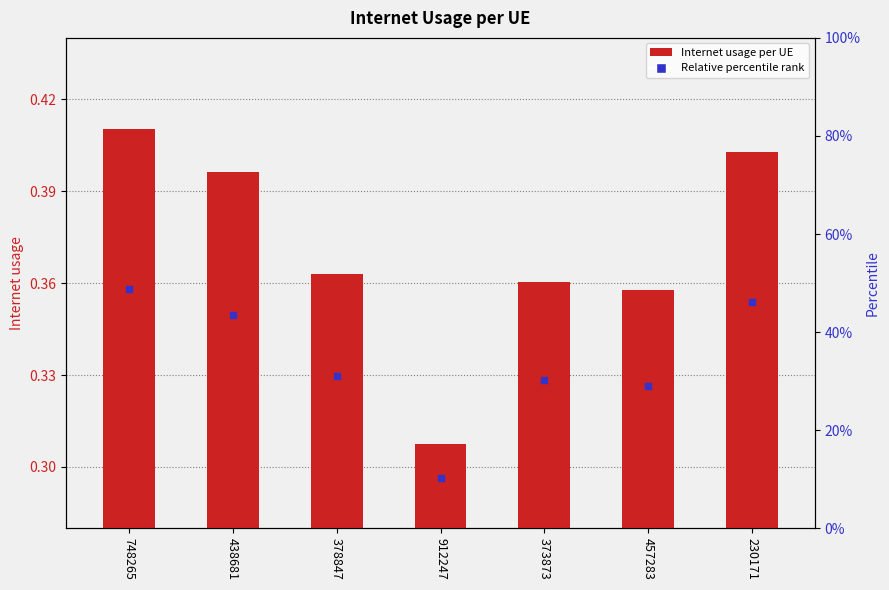

Between 230171 and 912247, which is larger?

230171